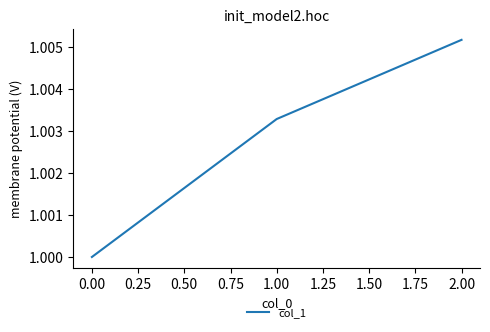

Is it true that the value at 0.00 is 1.0?

True